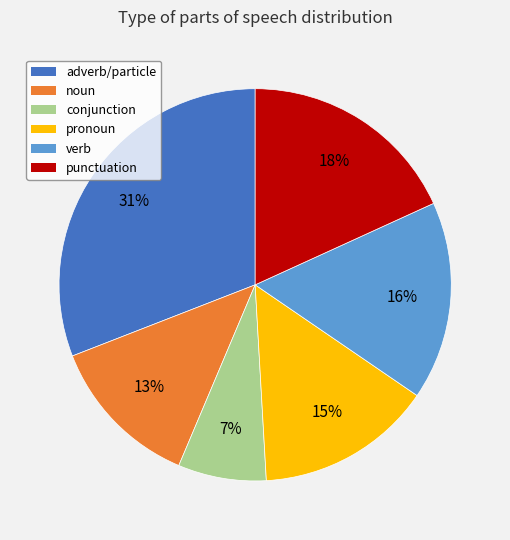

Is there any slice that represents more than half of the pie?

No